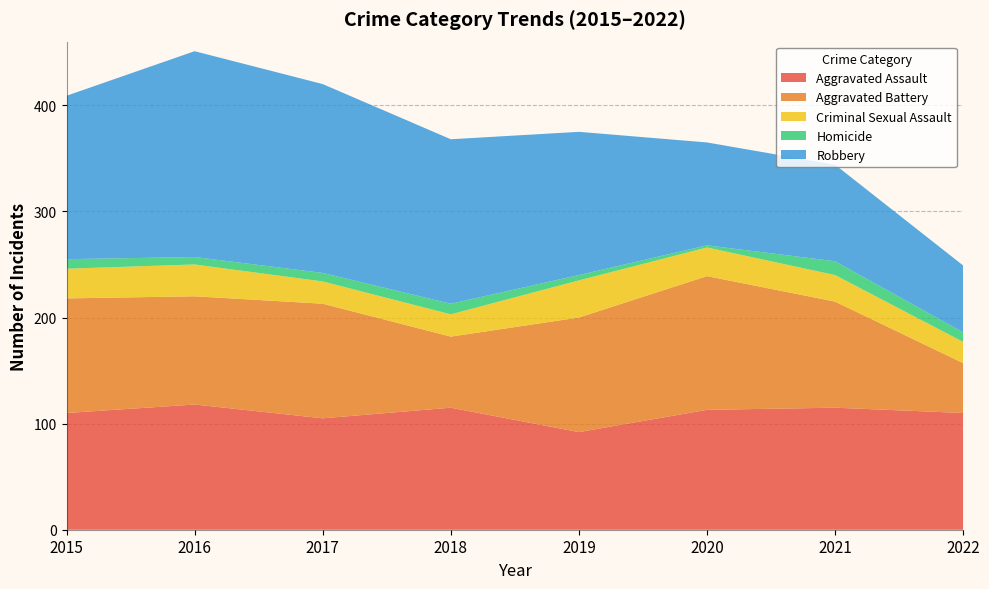

Reading left to right, list all the values displayed in this chart.

Aggravated Assault: 2015=110	2016=118	2017=105	2018=115	2019=92	2020=113	2021=115	2022=110
Aggravated Battery: 2015=108	2016=102	2017=108	2018=67	2019=108	2020=126	2021=100	2022=47
Criminal Sexual Assault: 2015=28	2016=30	2017=21	2018=21	2019=35	2020=27	2021=25	2022=20
Homicide: 2015=9	2016=7	2017=8	2018=10	2019=5	2020=2	2021=13	2022=9
Robbery: 2015=154	2016=194	2017=178	2018=155	2019=135	2020=97	2021=91	2022=63